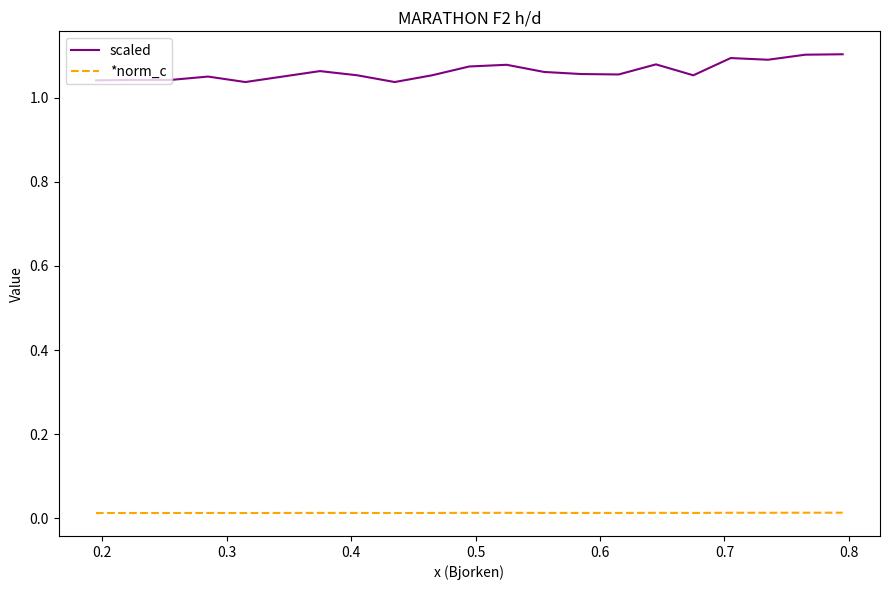

Rank the series by their average value, from lowest to highest.

*norm_c, scaled